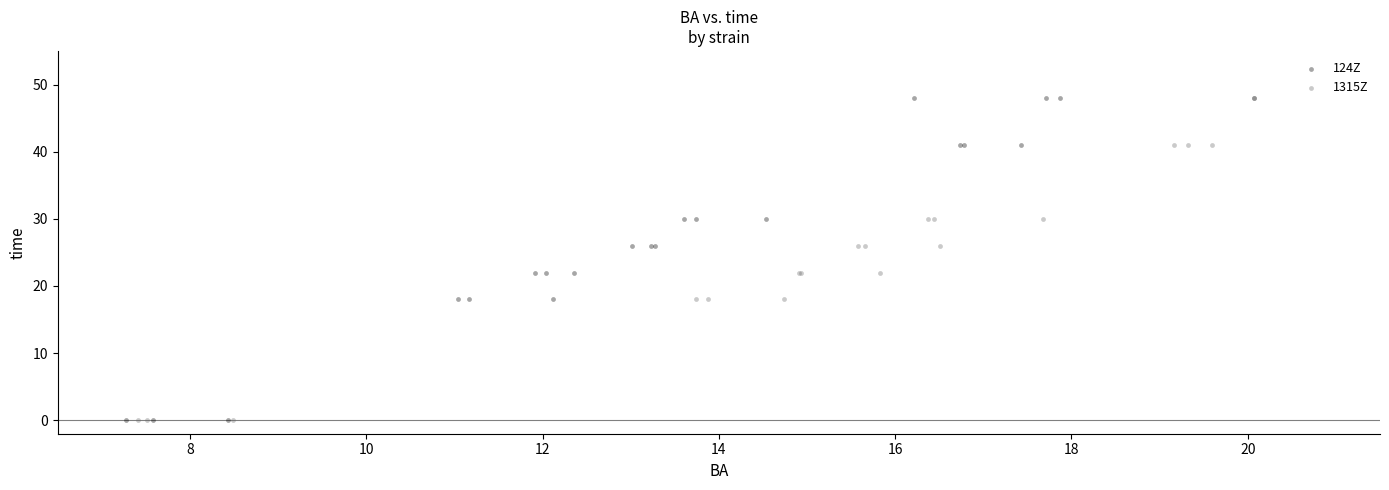

What are all the series names shown in the legend?

124Z, 1315Z